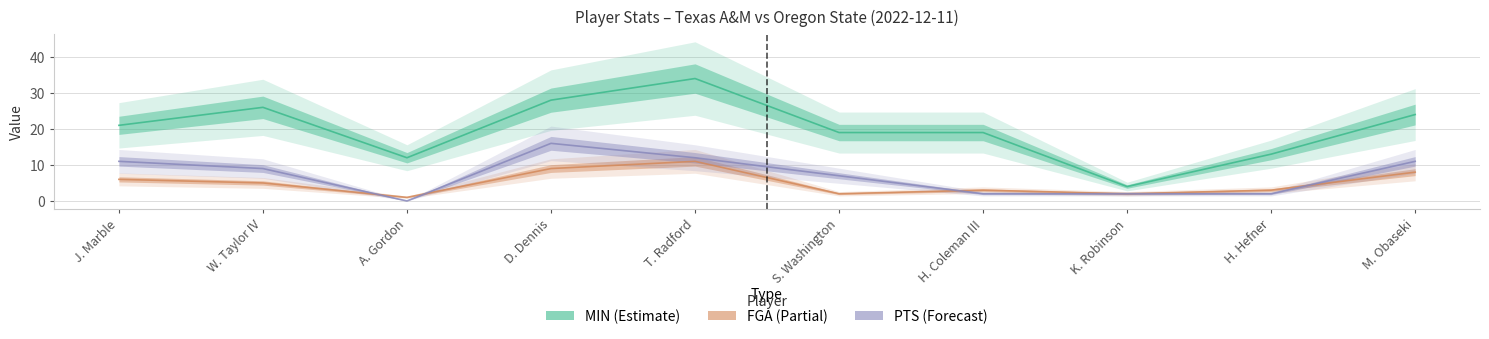

Rank the series by their maximum value, from lowest to highest.

FGA (Partial), PTS (Forecast), MIN (Estimate)